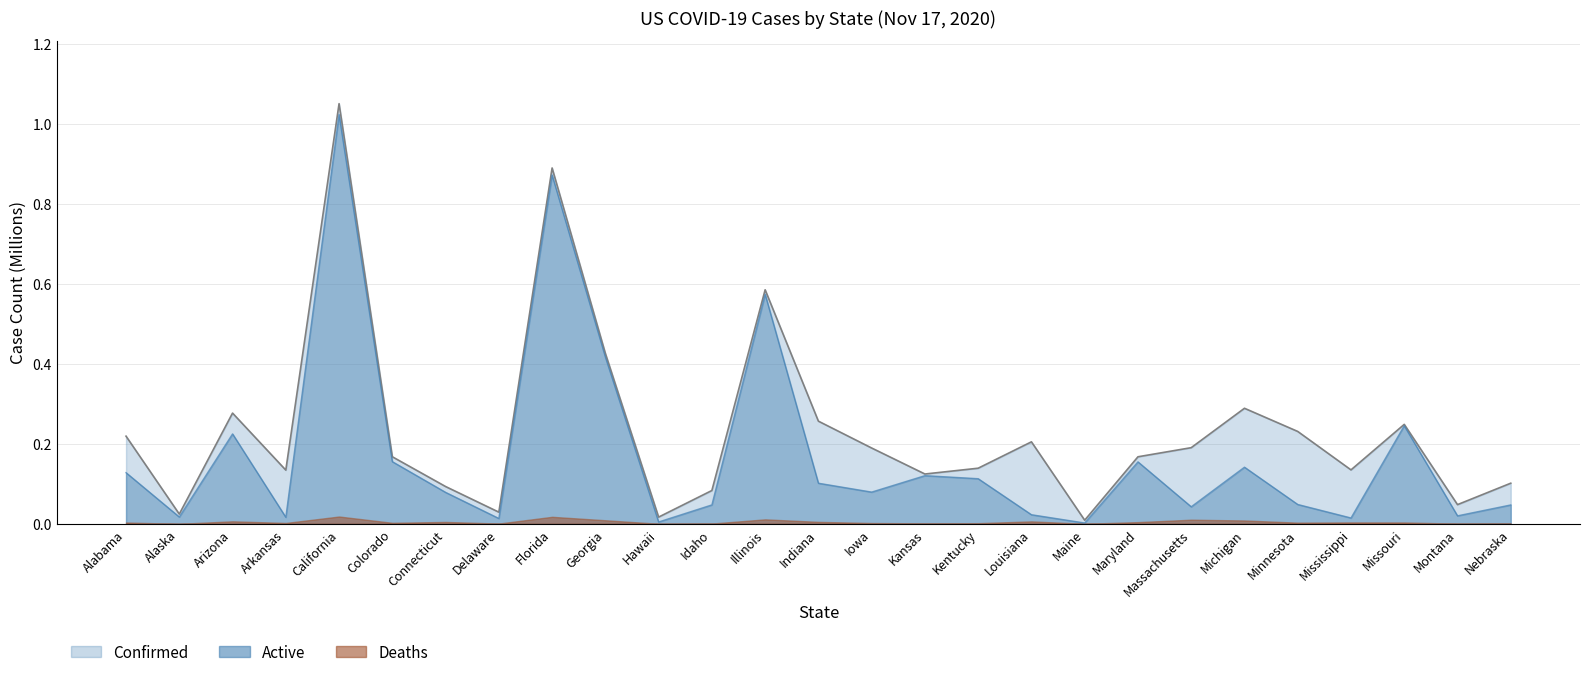

What is the difference between the Confirmed values at Kentucky and Missouri?

0.1